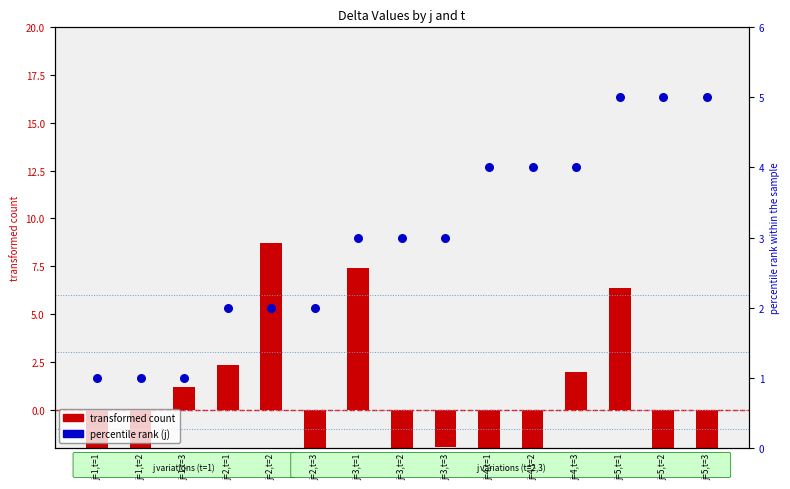

At which category is the sum across all series the highest?

j=5,t=1